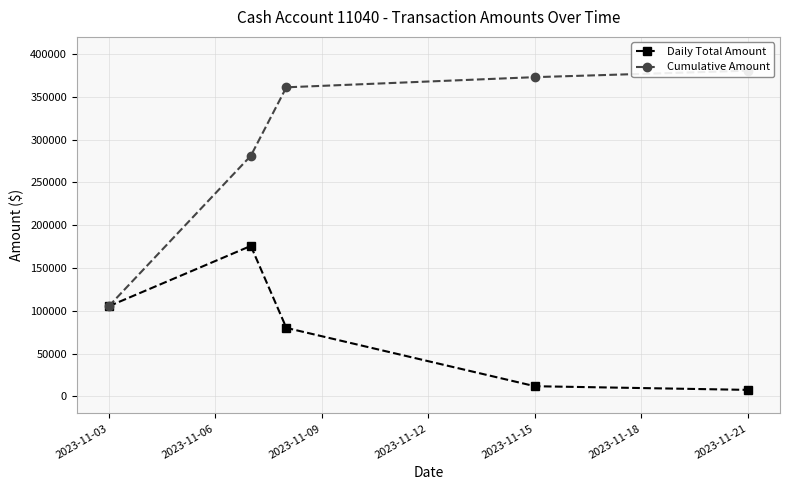

True or false: Daily Total Amount has more than 1 points higher than both neighbors.

False